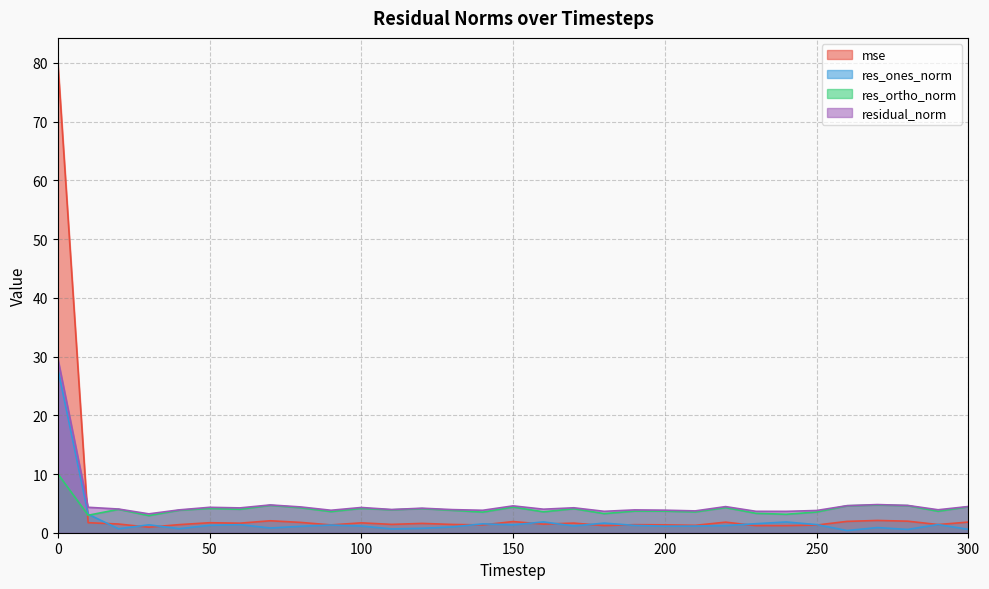

How many values in the mse series are below 1?

1